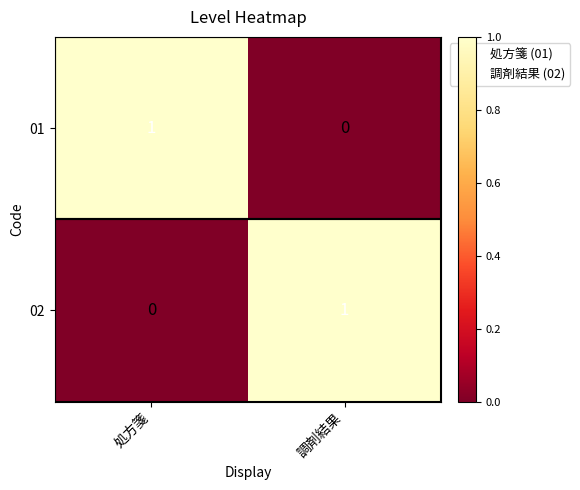

The value of 01 at 処方箋 is 1. True or false?

True